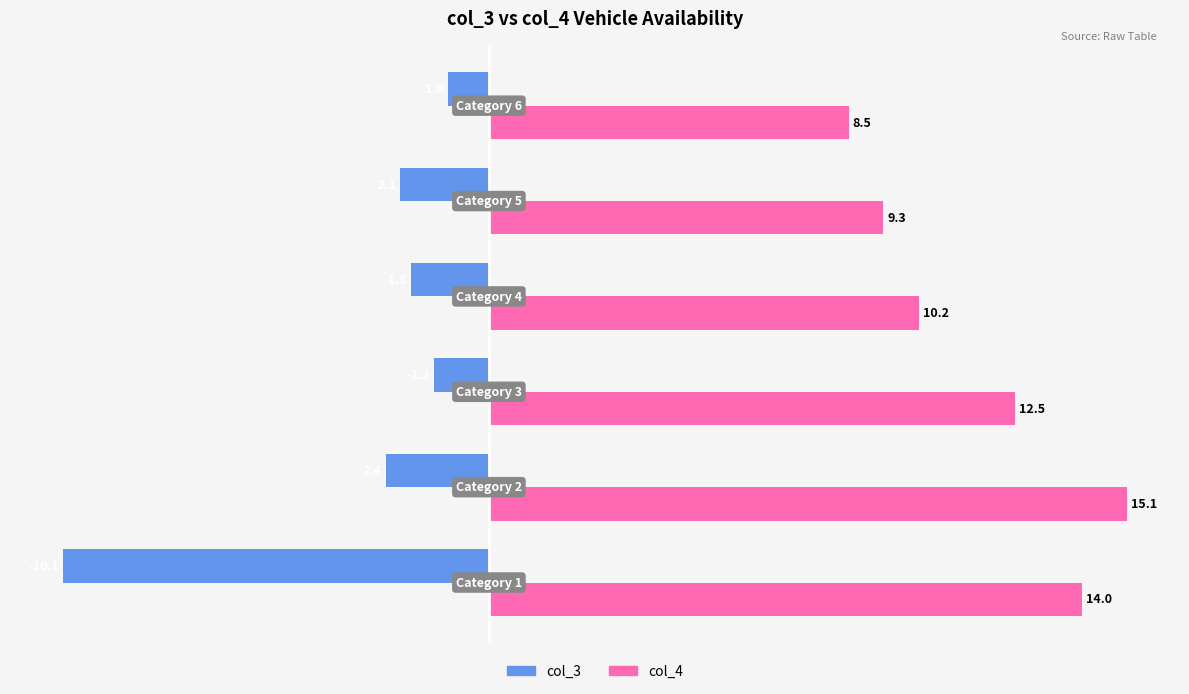

Rank the series by their maximum value, from highest to lowest.

col_4, col_3